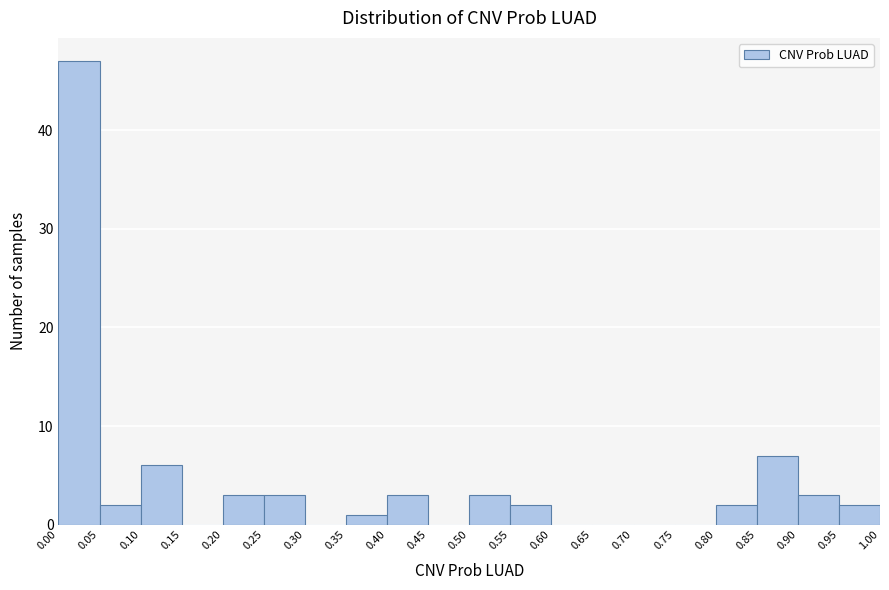

Which range on the x-axis has the tallest bar?

0.00 to 0.05